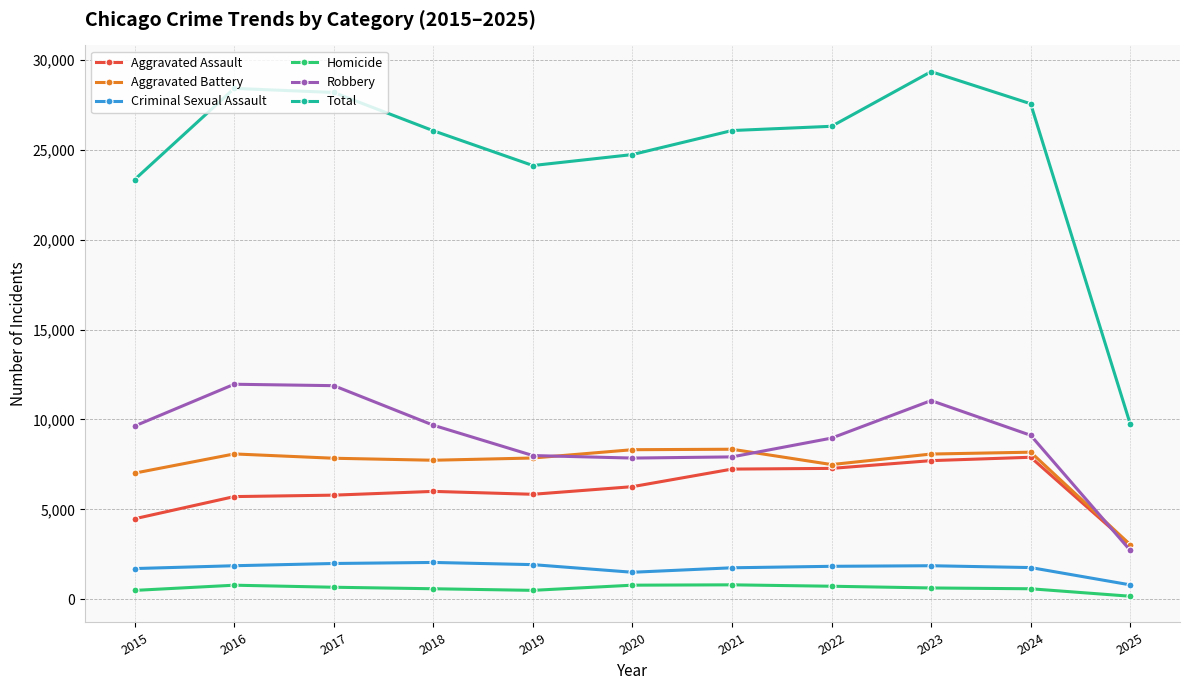

Which series has the widest spread of values?

Total